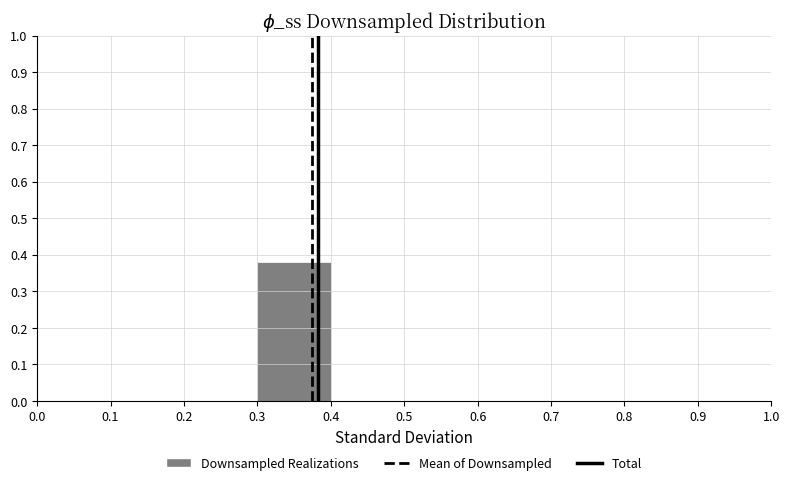

How tall is the bar that spans 0.3 to 0.4 on the x-axis? The values are not printed on the chart, so give them approximately, as read against the axis.

0.38